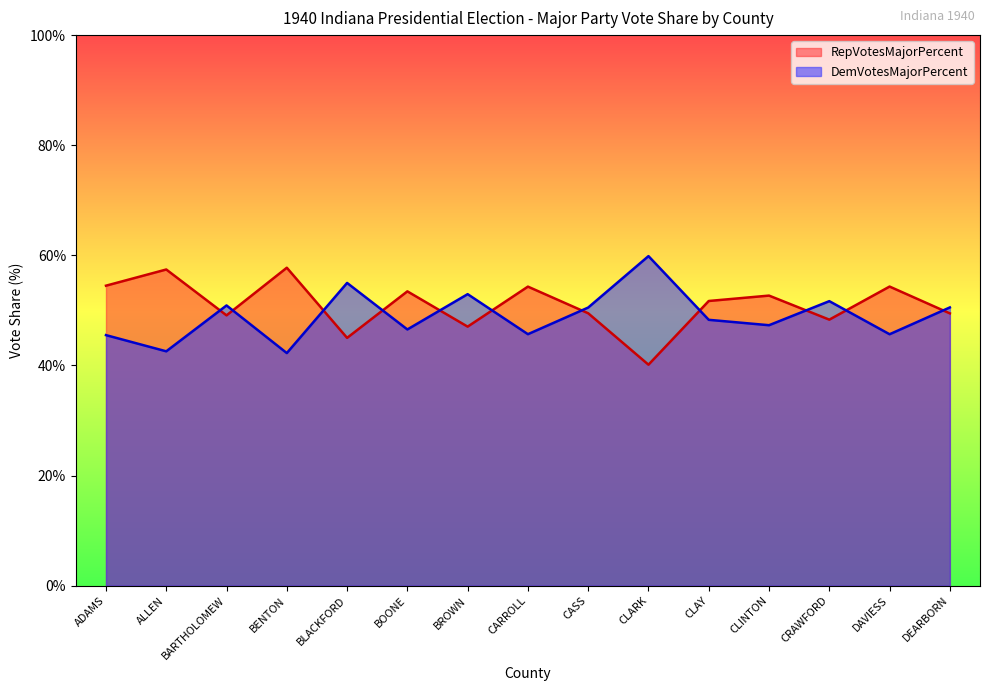

Where does the DemVotesMajorPercent series first go above 48?

BARTHOLOMEW